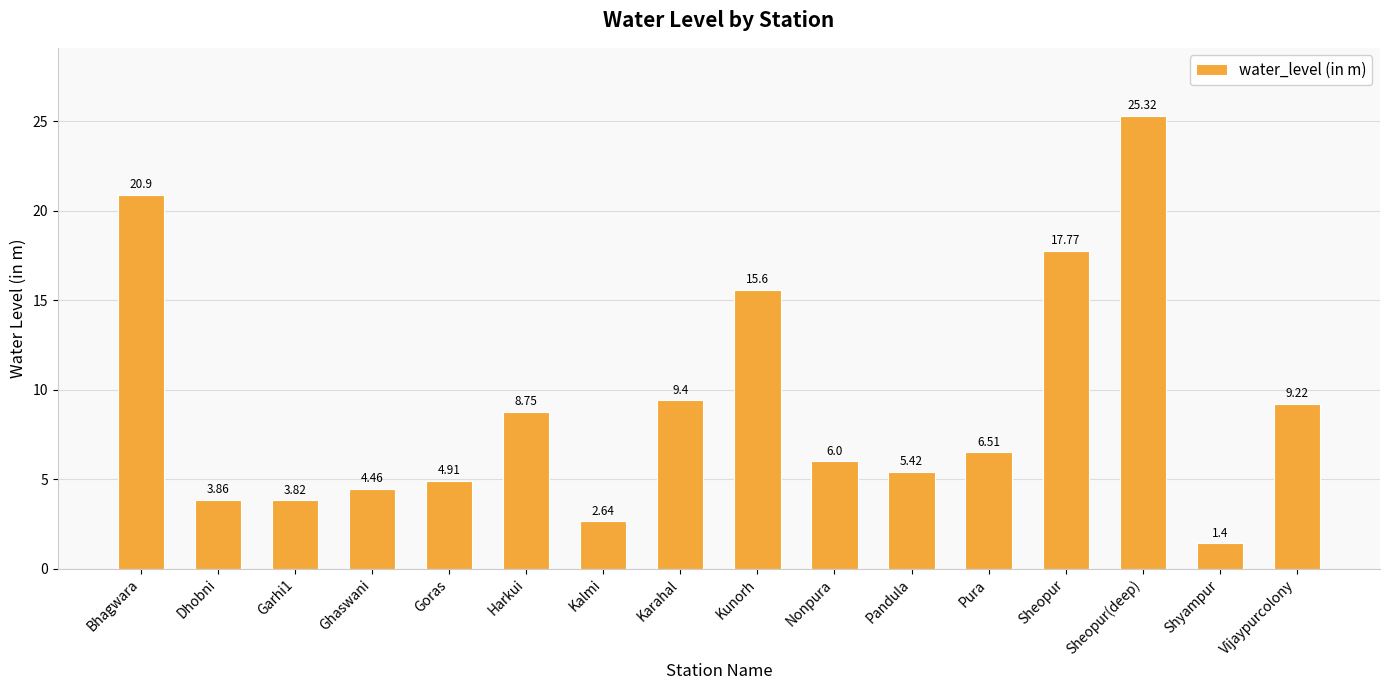

Rank the categories by value from lowest to highest.

Shyampur, Kalmi, Garhi1, Dhobni, Ghaswani, Goras, Pandula, Nonpura, Pura, Harkui, Vijaypurcolony, Karahal, Kunorh, Sheopur, Bhagwara, Sheopur(deep)